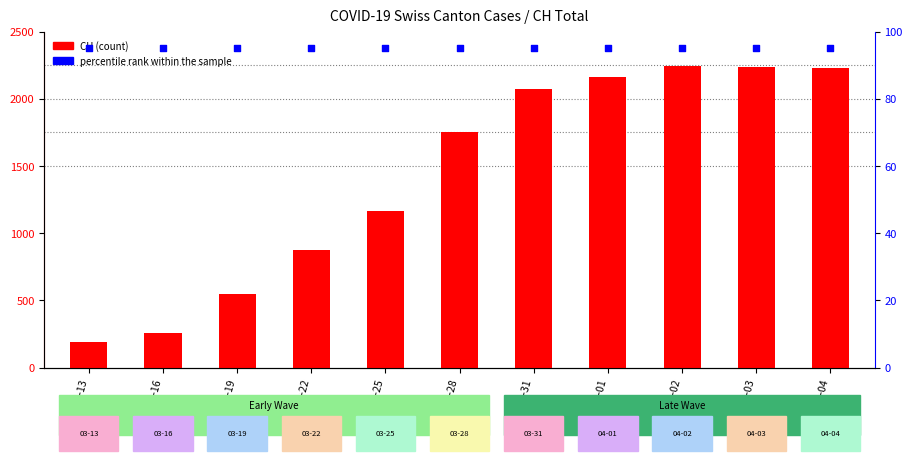

At which category is the sum across all series the highest?

2020-04-02